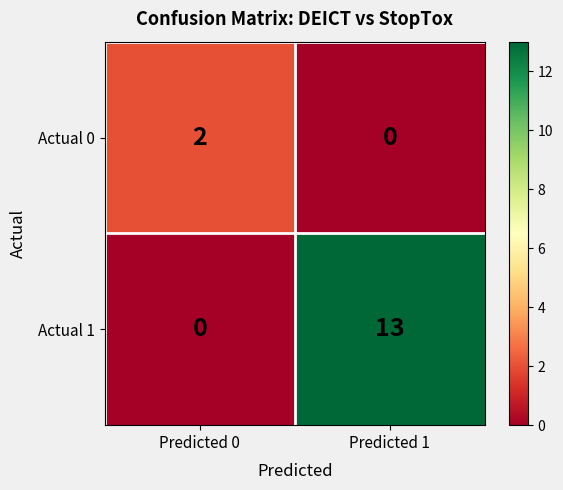

Reading left to right, extract all data points from this chart.

Actual 0: 2	0
Actual 1: 0	13